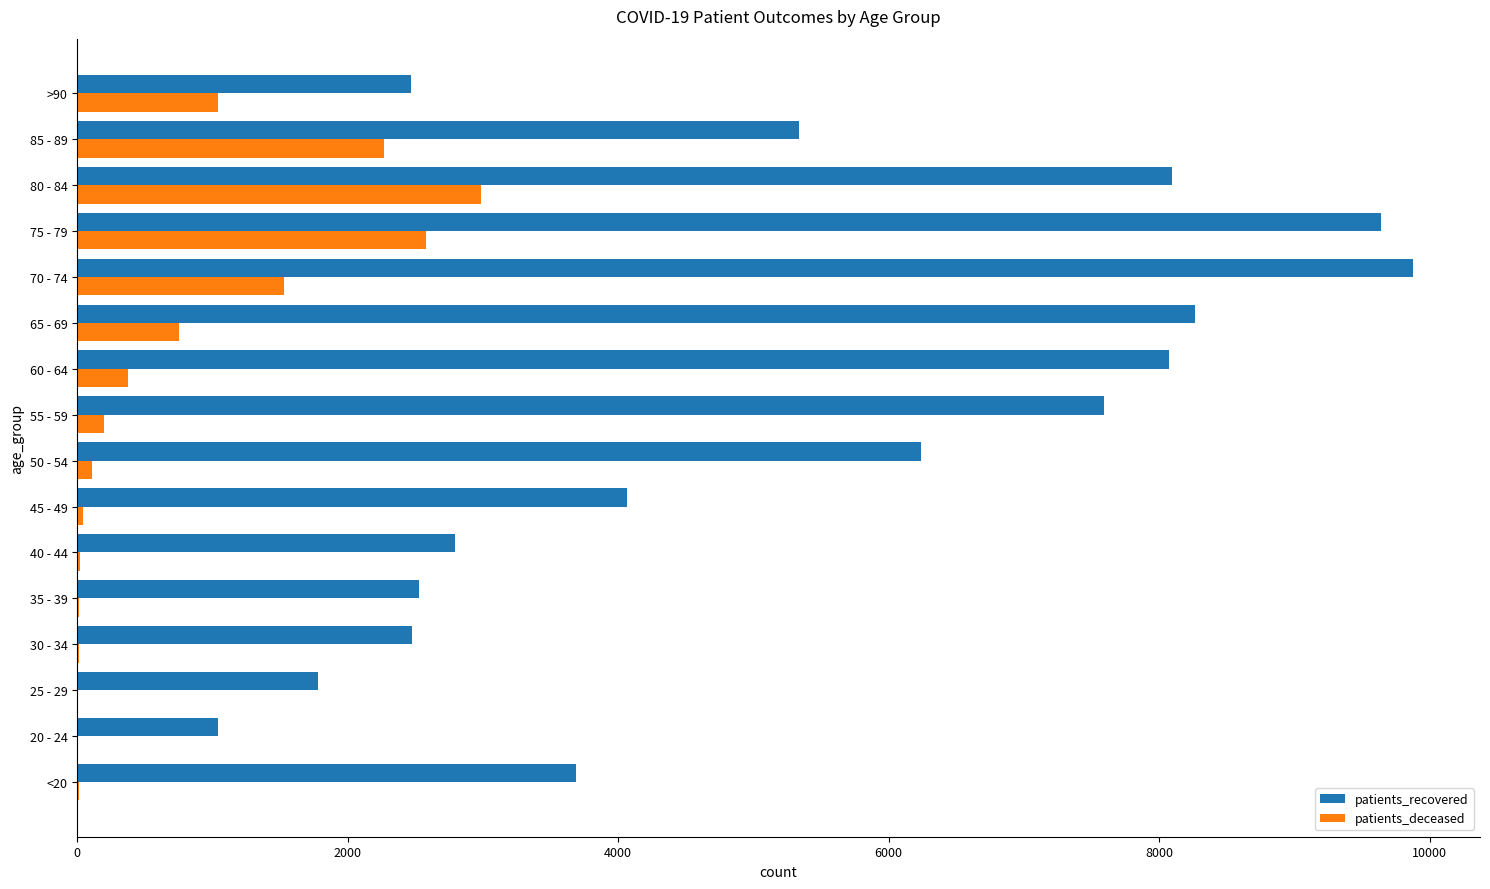

The value of patients_recovered at 75 - 79 is 9643. True or false?

True